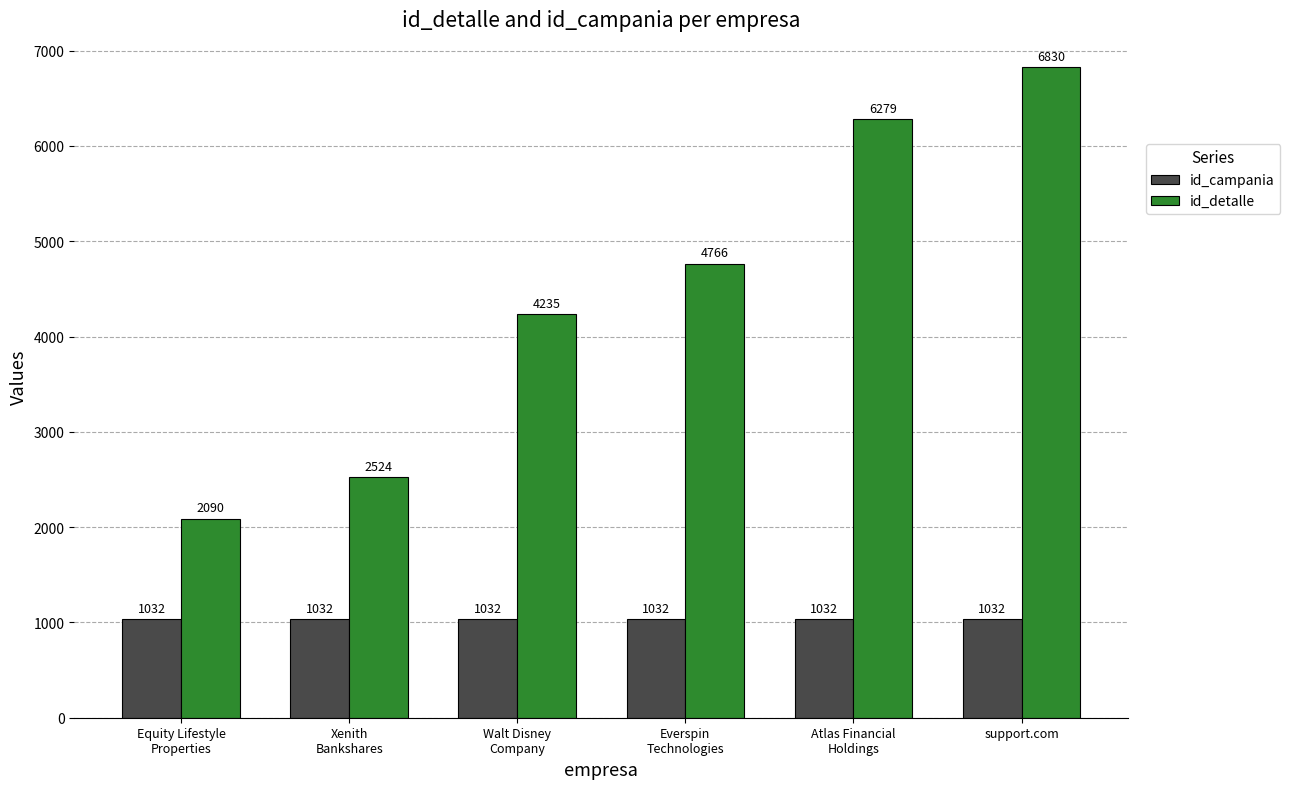

What value does the id_campania series have at support.com?

1032